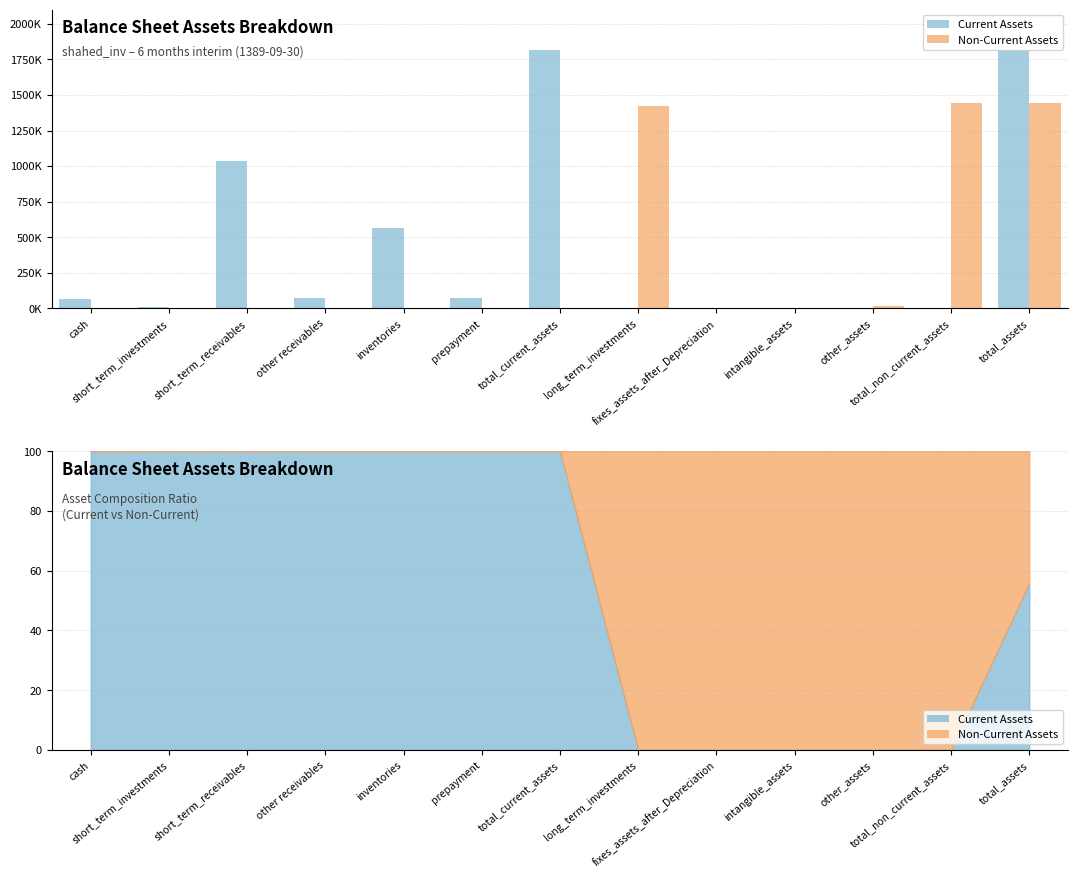

What is the label of the 8th bar from the right?

prepayment